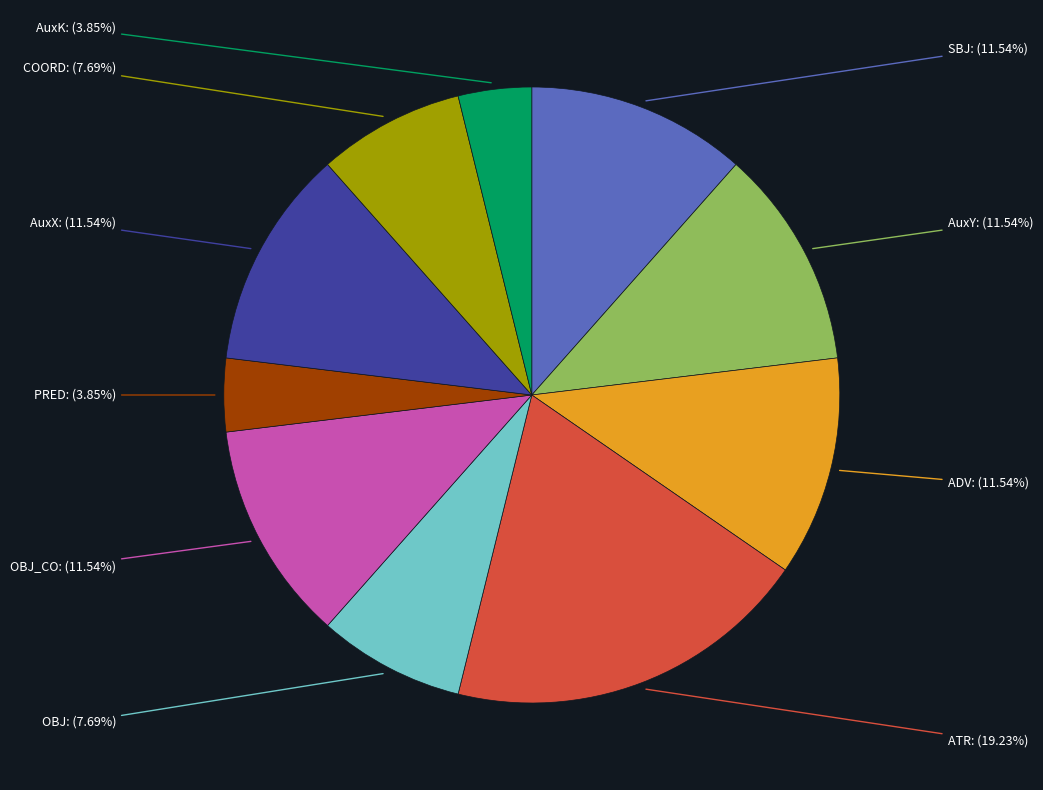

Does any single category account for the majority?

No